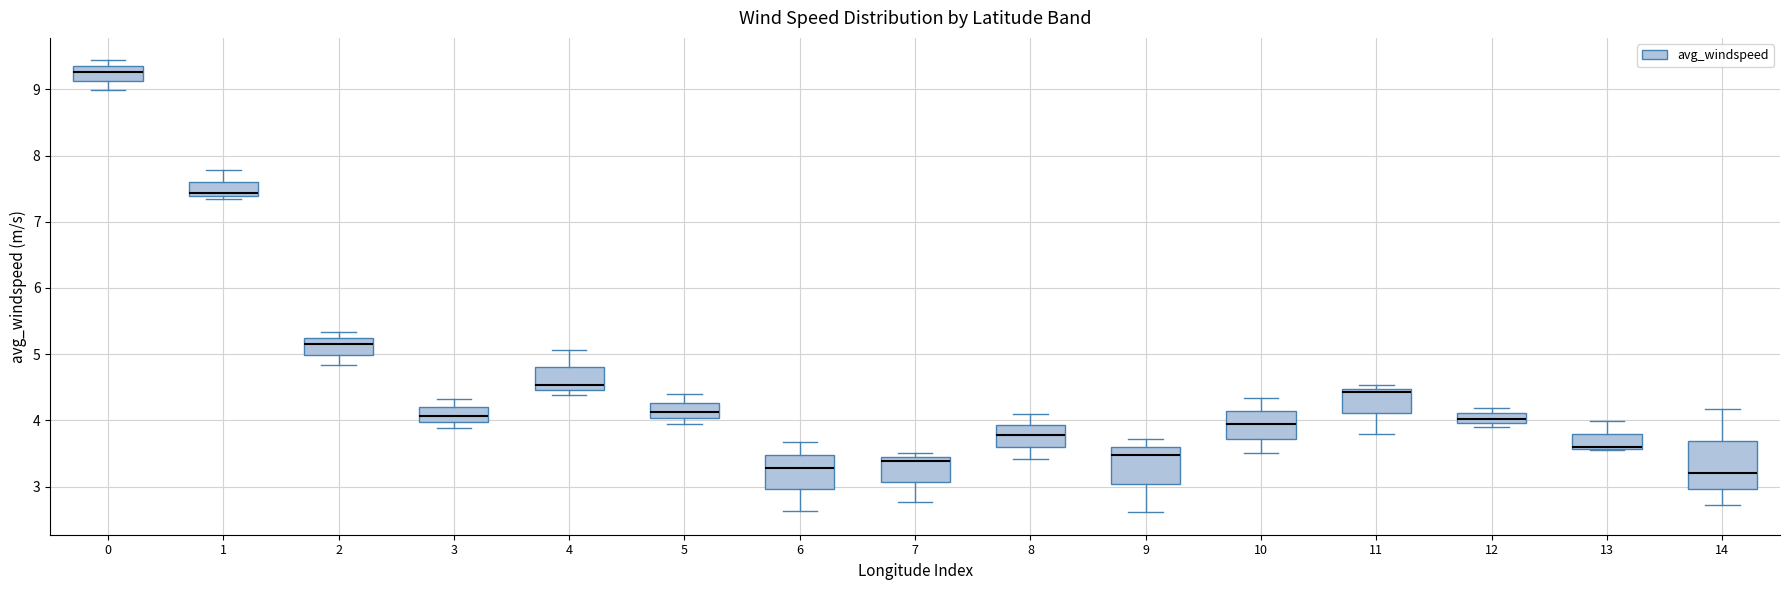

Which box is the tallest, from its lower edge to its upper edge?

14